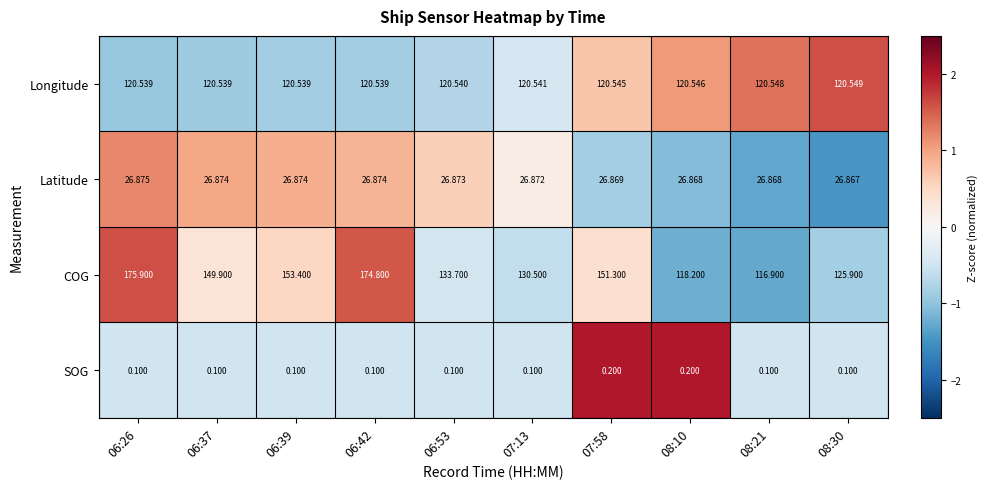

Rank the series by their maximum value, from highest to lowest.

COG, Longitude, Latitude, SOG